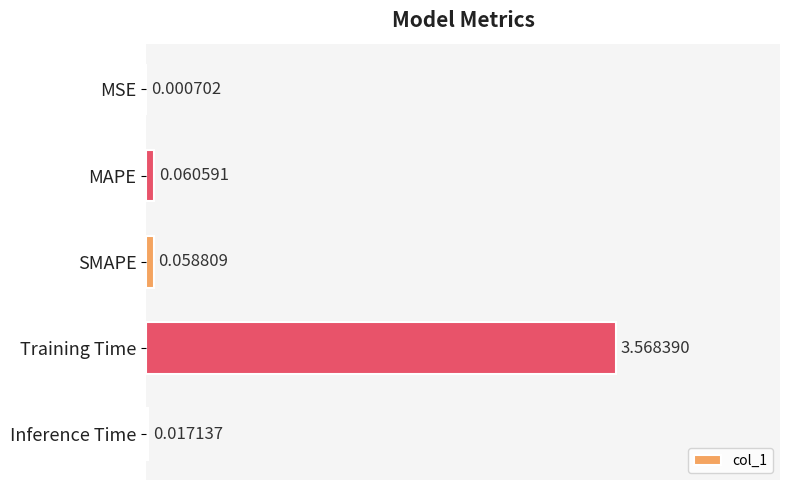

What is the sum of all values?

3.7